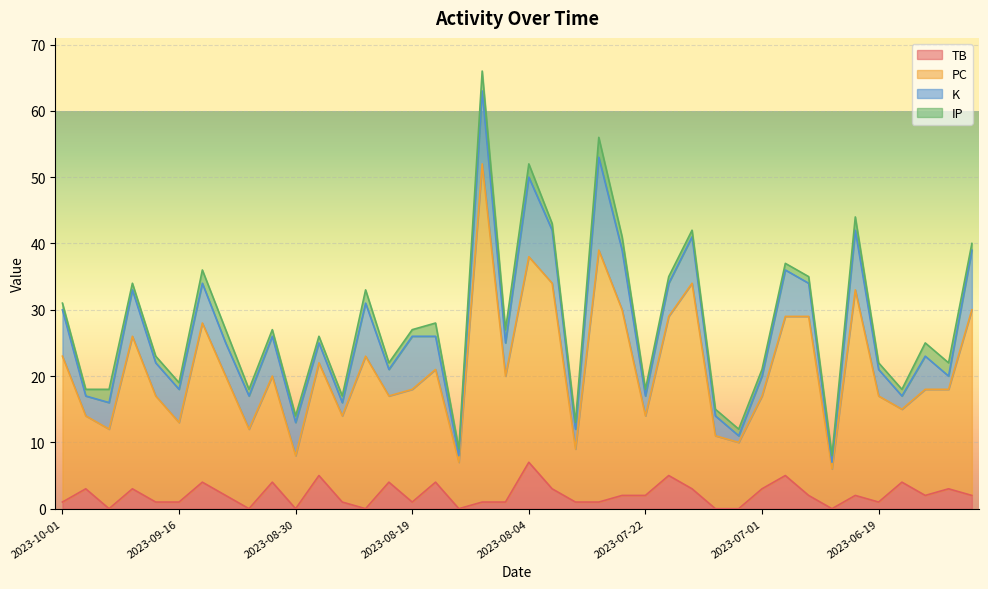

What is the difference between the maximum and minimum values in the PC series?

46